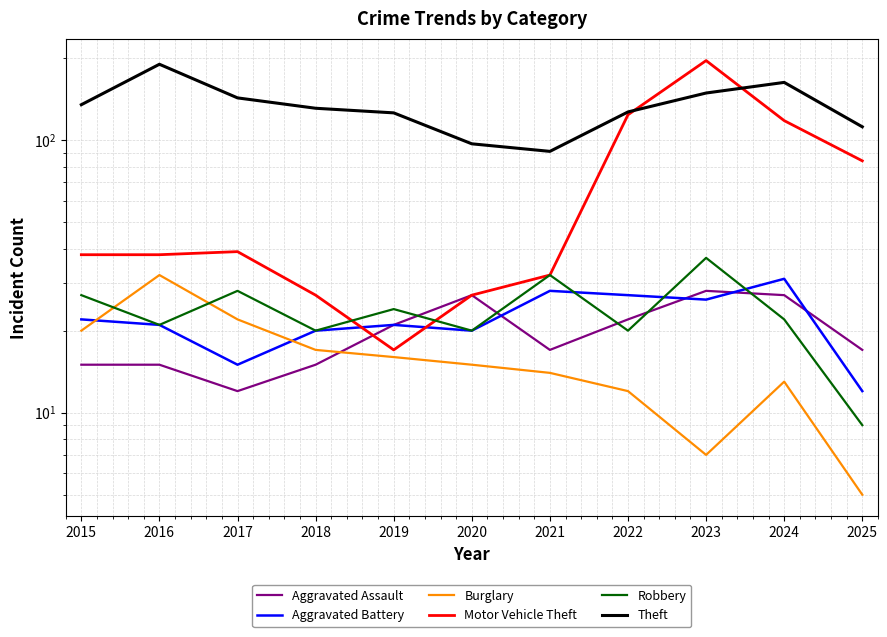

How many data points in Robbery are less than 22?

5